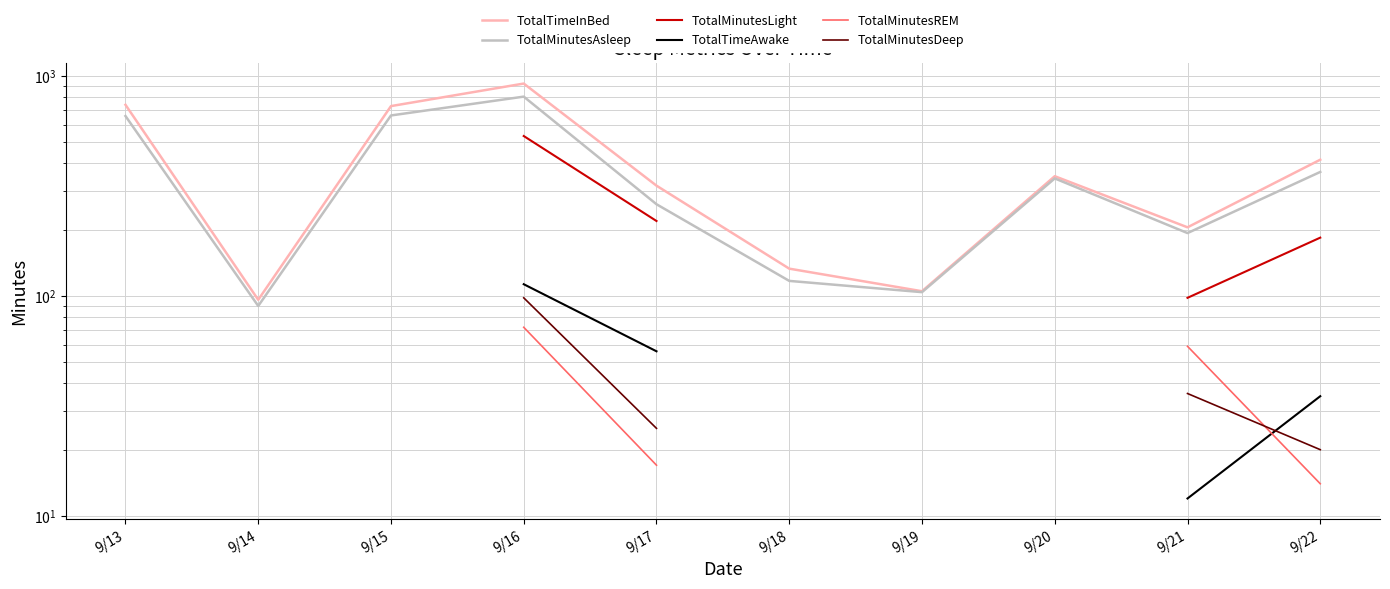

What is the spread (max minus min) of values at 9/13?

657.0